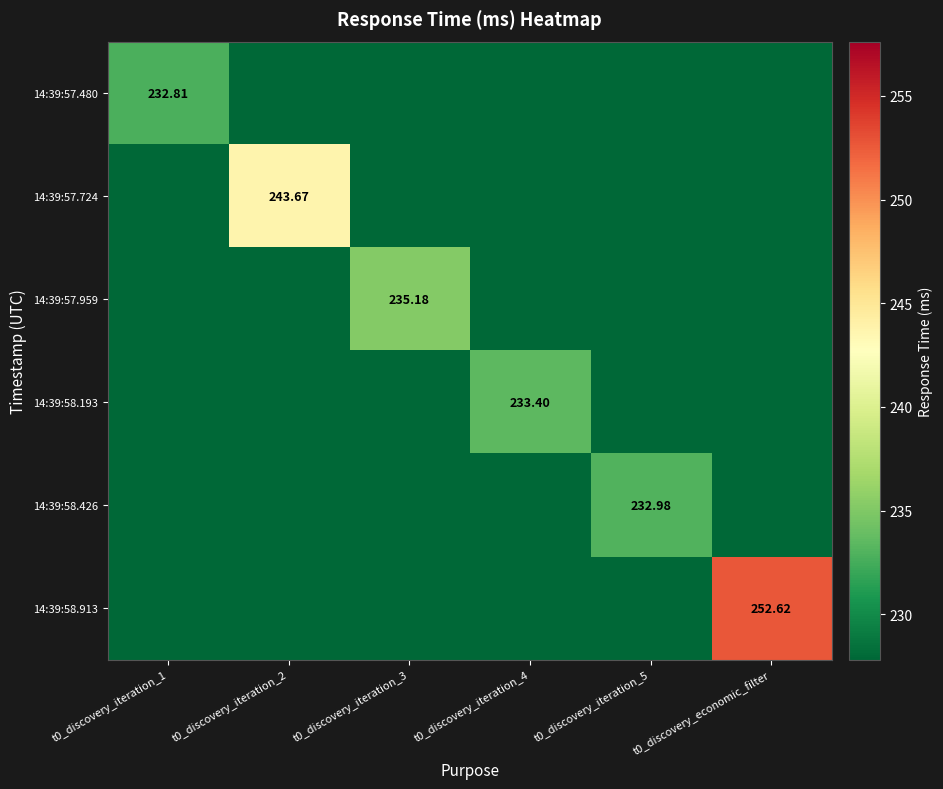

Is it true that 14:39:58.426 equals 0.0 at t0_discovery_economic_filter?

True